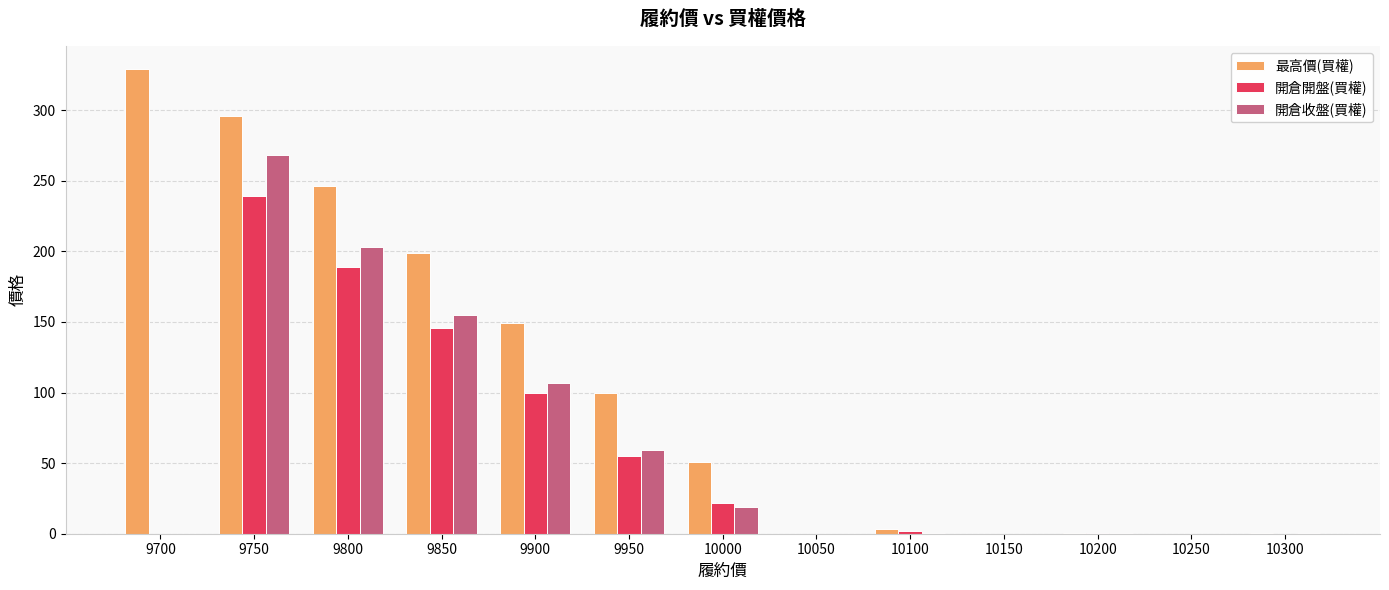

At which category is the sum across all series the highest?

9750